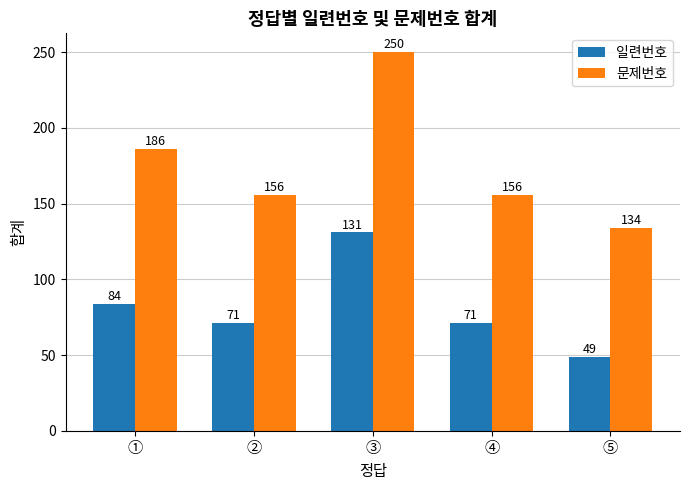

At ④, list the series in order from smallest to largest.

일련번호, 문제번호